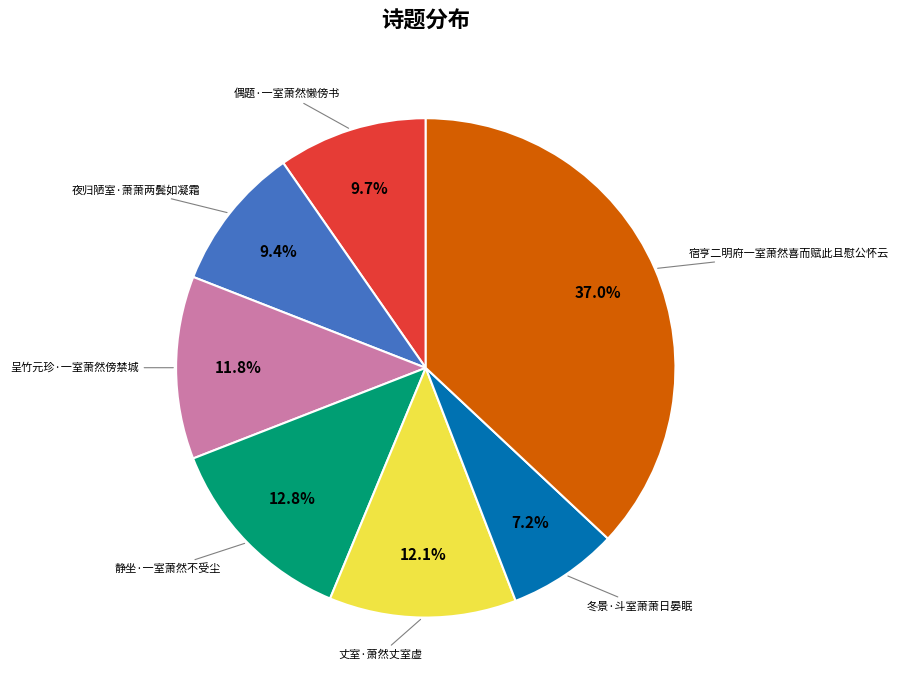

Is there a majority slice in this chart?

No